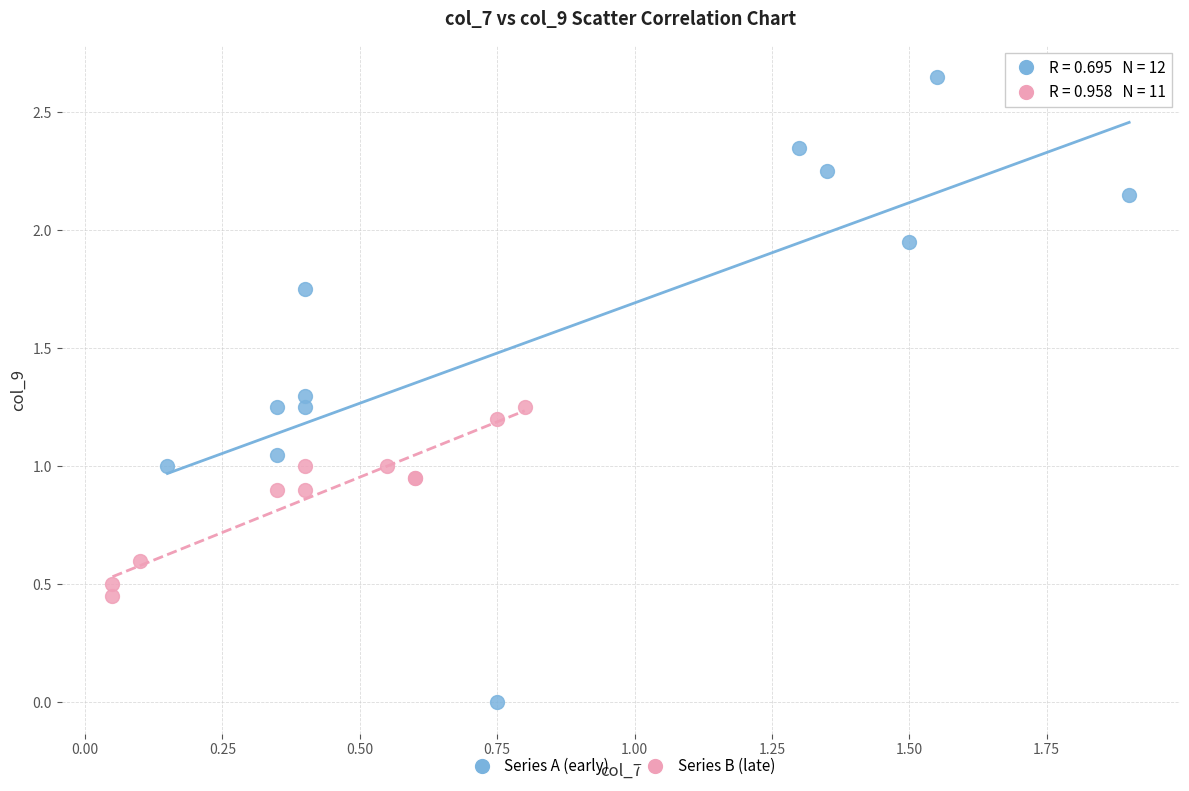

Which series reaches the maximum Y coordinate?

Series A (early)